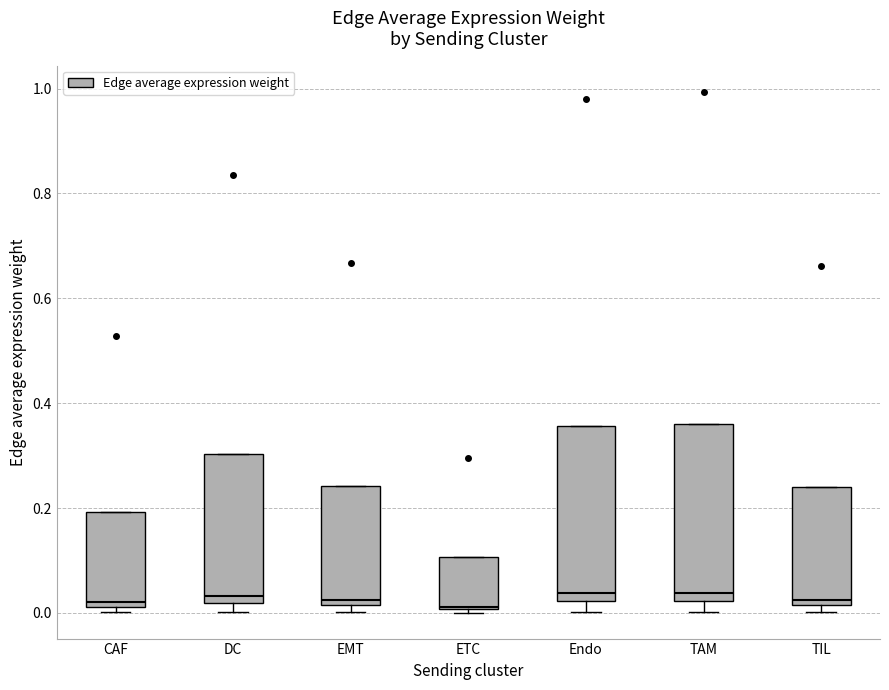

Reading left to right, transcribe this box plot: for each box, give where its median line is, the range the box spans, and where its two whiskers end, as read against the y-axis. The values are not printed on the chart, so give them approximately, as read against the axis.

CAF: median 0.02 (just above the box's lower edge), box 0.02 to 0.20, whiskers 0.00 to 0.20
DC: median 0.04, box 0.02 to 0.30, whiskers 0.00 to 0.30
EMT: median 0.02 (just above the box's lower edge), box 0.02 to 0.24, whiskers 0.00 to 0.24
ETC: median 0.02, box 0.00 to 0.10, whiskers 0.00 to 0.10
Endo: median 0.04, box 0.02 to 0.36, whiskers 0.00 to 0.36
TAM: median 0.04, box 0.02 to 0.36, whiskers 0.00 to 0.36
TIL: median 0.02 (just above the box's lower edge), box 0.02 to 0.24, whiskers 0.00 to 0.24